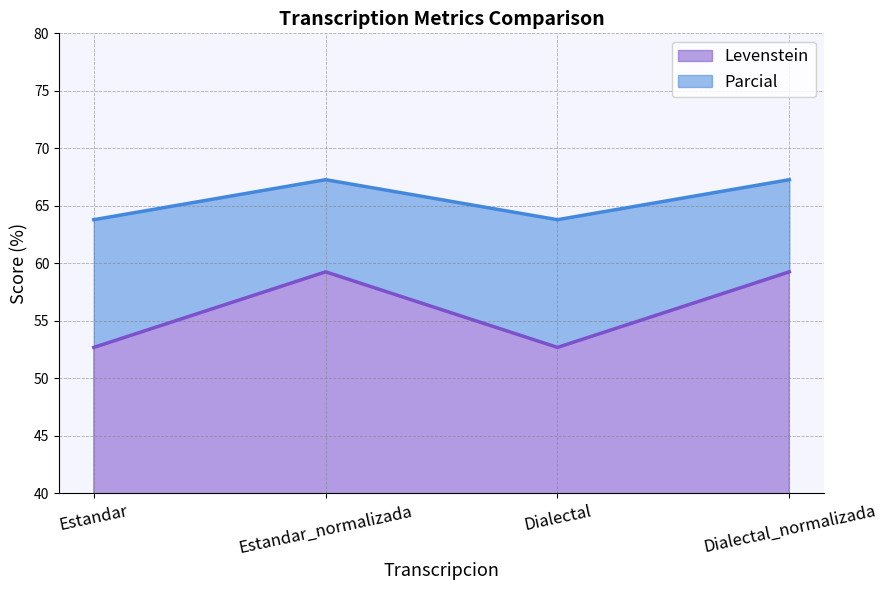

Which series has the widest spread of values?

Levenstein